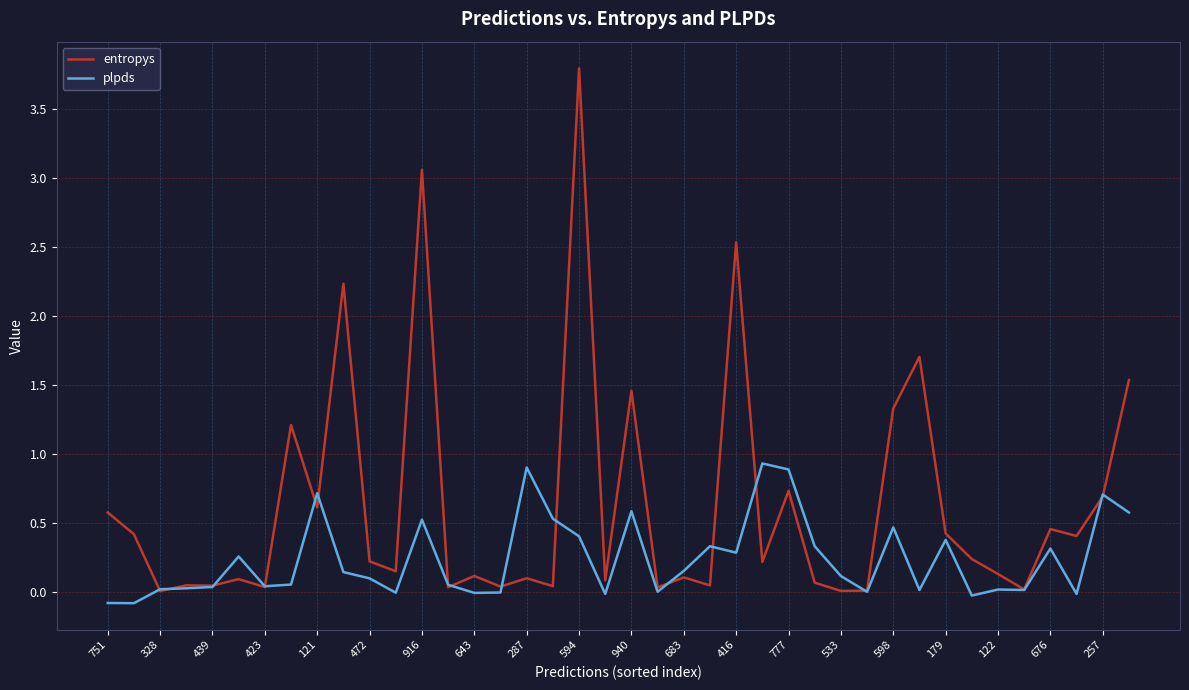

True or false: plpds and entropys intersect in this chart.

True